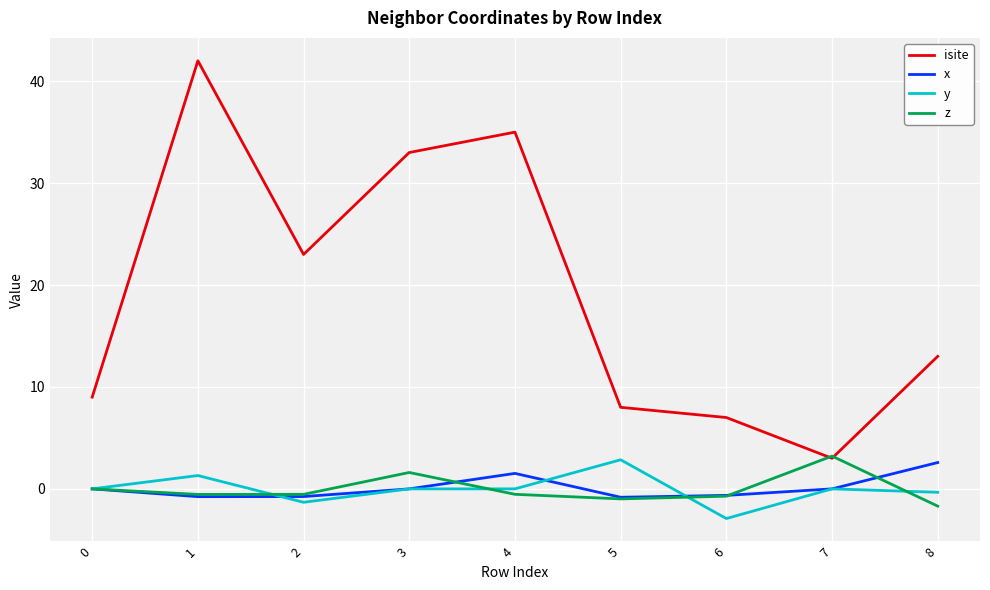

How many lines are shown in the chart?

4